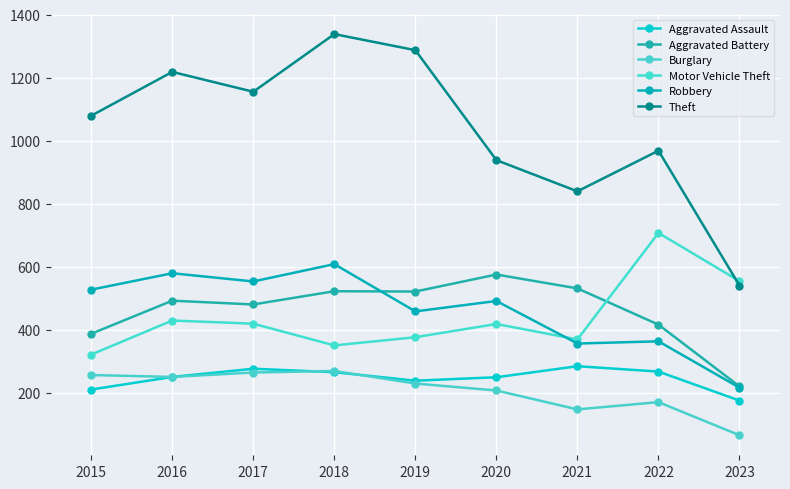

What is the approximate value of Burglary at 2019, to the nearest 5?

230